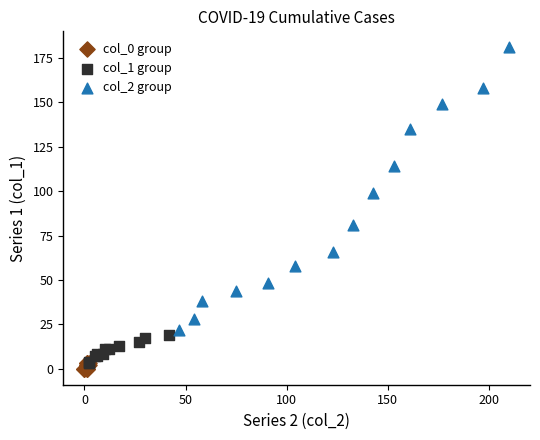

Which series reaches the maximum Y coordinate?

col_2 group